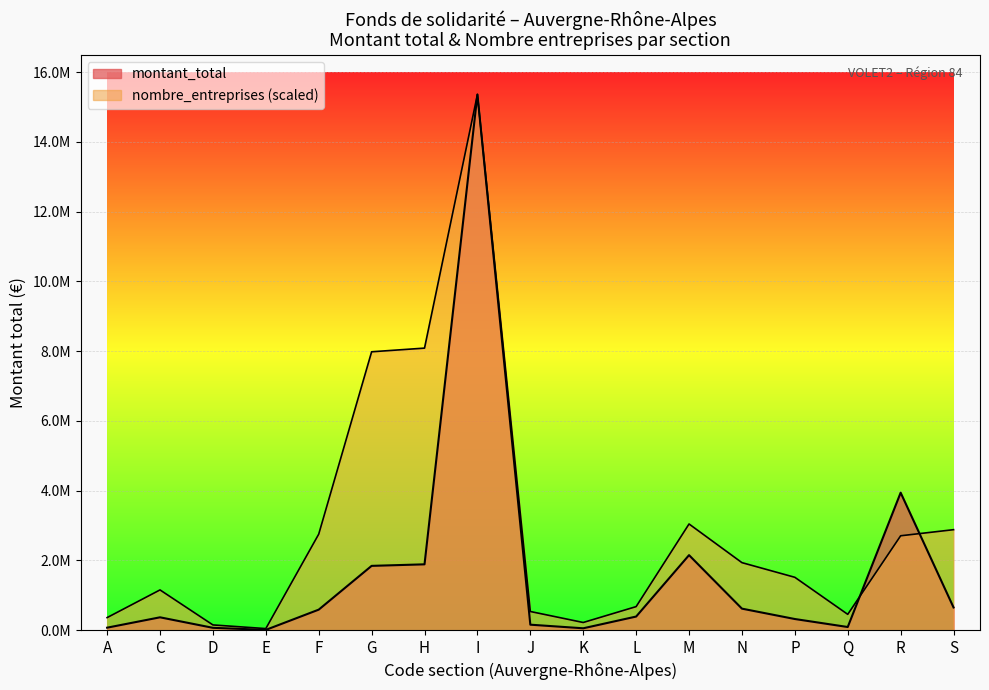

What are all the series names shown in the legend?

montant_total, nombre_entreprises